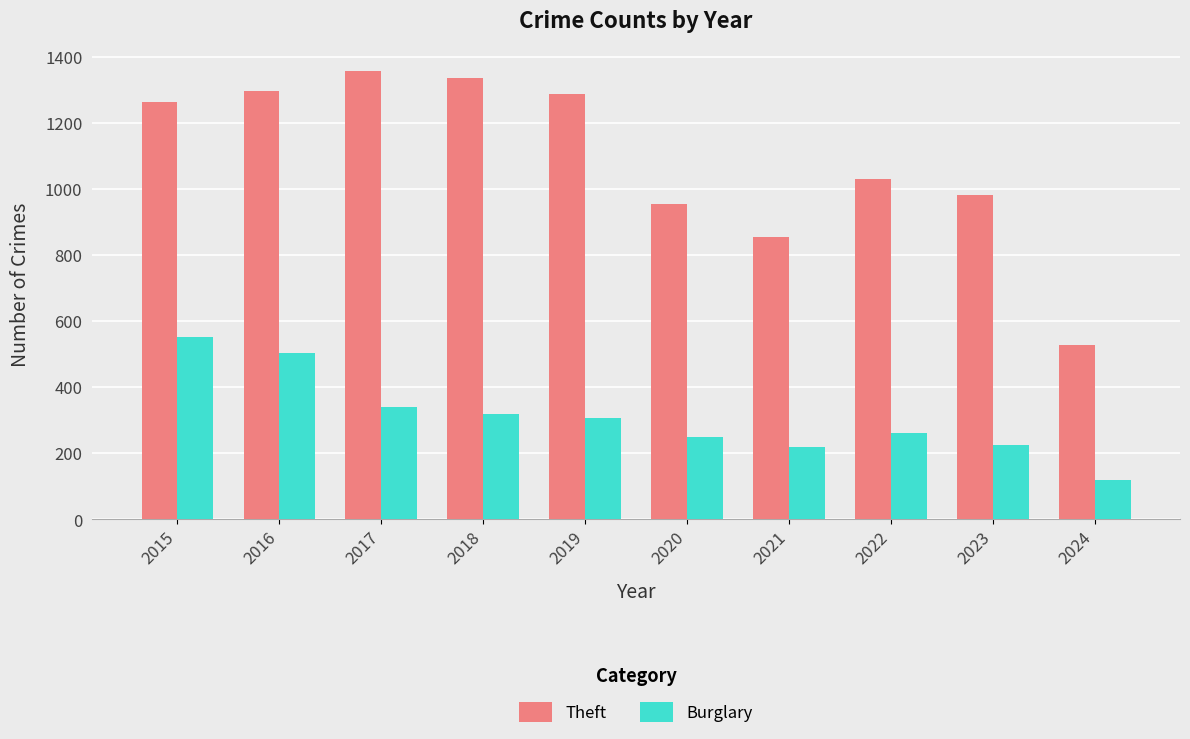

What is the difference between the second highest and minimum values in the Burglary series?

387